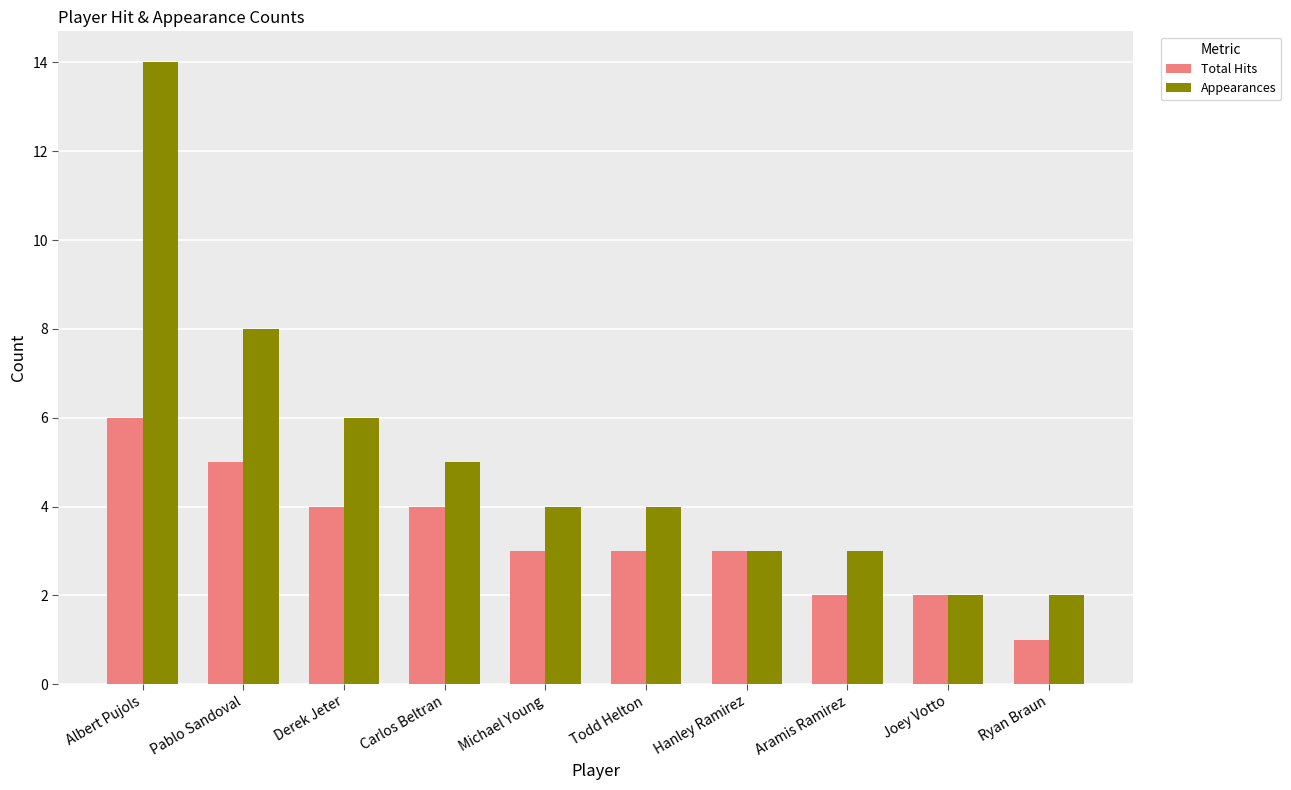

True or false: Total Hits has a value of 3 at Albert Pujols.

False